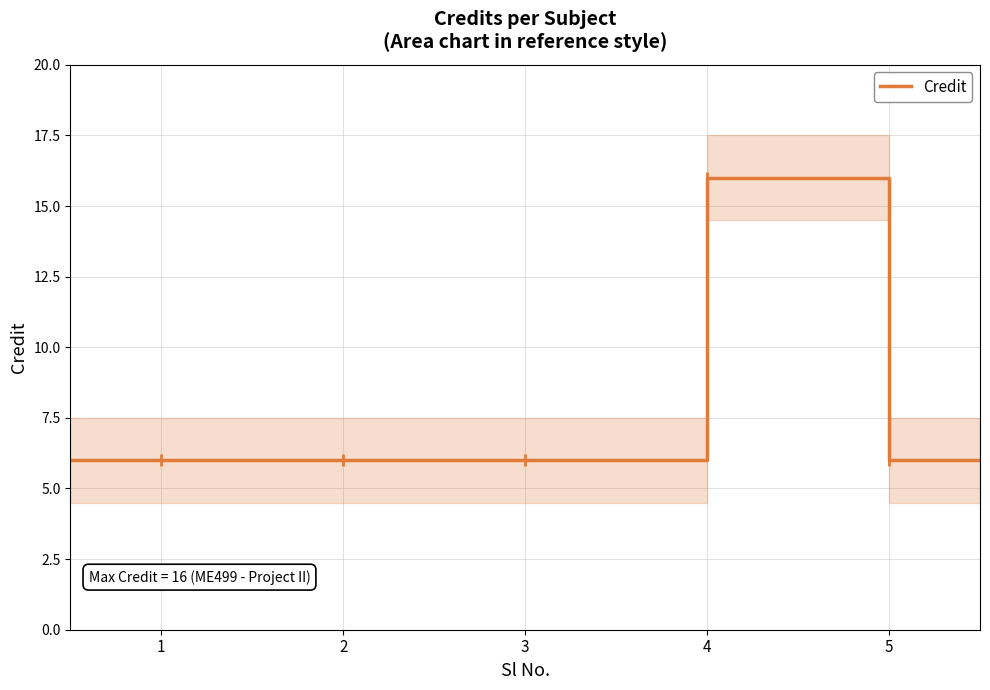

At which label is the value closest to 11?

1